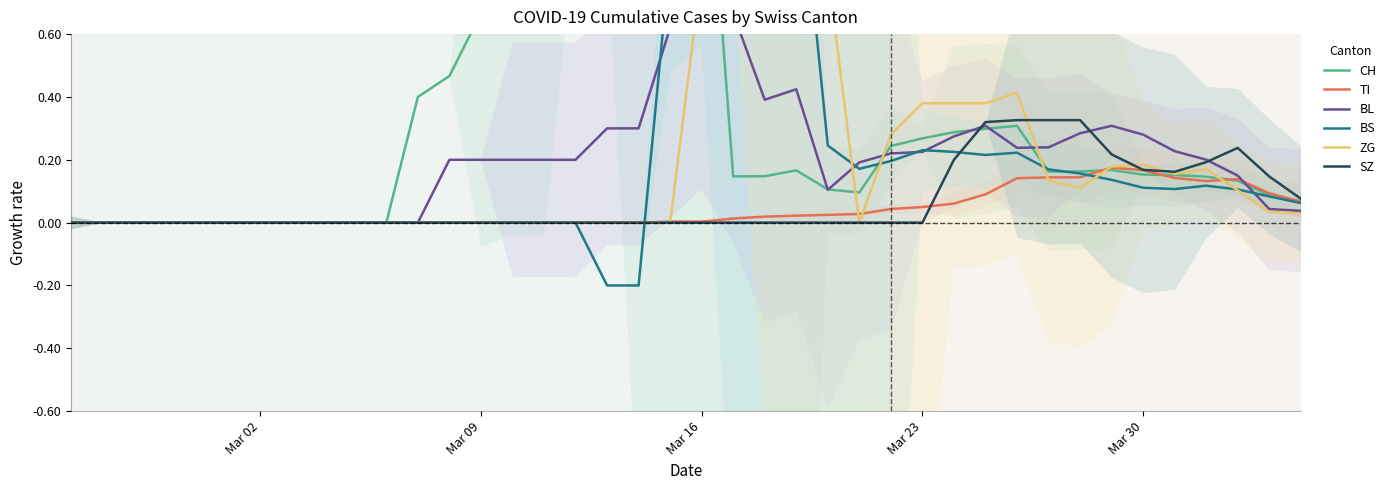

Reading right to left, what are all the values shown in this chart?

CH: 0.1	0.1	0.1	0.1	0.2	0.2	0.2	0.2	0.2	0.3	0.3	0.3	0.3	0.2	0.1	0.1	0.2	0.1	0.1	1.5	1.5	1.4	1.6	1.6	0.7	0.7	0.7	0.5	0.4	0.0	0.0	0.0	0.0	0.0	0.0	0.0	0.0	0.0	0.0	0.0
TI: 0.1	0.1	0.1	0.1	0.1	0.2	0.2	0.1	0.1	0.1	0.1	0.1	0.0	0.0	0.0	0.0	0.0	0.0	0.0	0.0	0.0	0.0	0.0	0.0	0.0	0.0	0.0	0.0	0.0	0.0	0.0	0.0	0.0	0.0	0.0	0.0	0.0	0.0	0.0	0.0
BL: 0.0	0.0	0.1	0.2	0.2	0.3	0.3	0.3	0.2	0.2	0.3	0.3	0.2	0.2	0.2	0.1	0.4	0.4	0.7	0.7	0.6	0.3	0.3	0.2	0.2	0.2	0.2	0.2	0.0	0.0	0.0	0.0	0.0	0.0	0.0	0.0	0.0	0.0	0.0	0.0
BS: 0.1	0.1	0.1	0.1	0.1	0.1	0.1	0.2	0.2	0.2	0.2	0.2	0.2	0.2	0.2	0.2	1.2	1.2	1.0	0.9	0.9	-0.2	-0.2	0.0	0.0	0.0	0.0	0.0	0.0	0.0	0.0	0.0	0.0	0.0	0.0	0.0	0.0	0.0	0.0	0.0
ZG: 0.0	0.0	0.1	0.2	0.2	0.2	0.2	0.1	0.1	0.4	0.4	0.4	0.4	0.3	0.0	0.8	0.8	0.8	0.8	0.8	0.0	0.0	0.0	0.0	0.0	0.0	0.0	0.0	0.0	0.0	0.0	0.0	0.0	0.0	0.0	0.0	0.0	0.0	0.0	0.0
SZ: 0.1	0.1	0.2	0.2	0.2	0.2	0.2	0.3	0.3	0.3	0.3	0.2	0.0	0.0	0.0	0.0	0.0	0.0	0.0	0.0	0.0	0.0	0.0	0.0	0.0	0.0	0.0	0.0	0.0	0.0	0.0	0.0	0.0	0.0	0.0	0.0	0.0	0.0	0.0	0.0